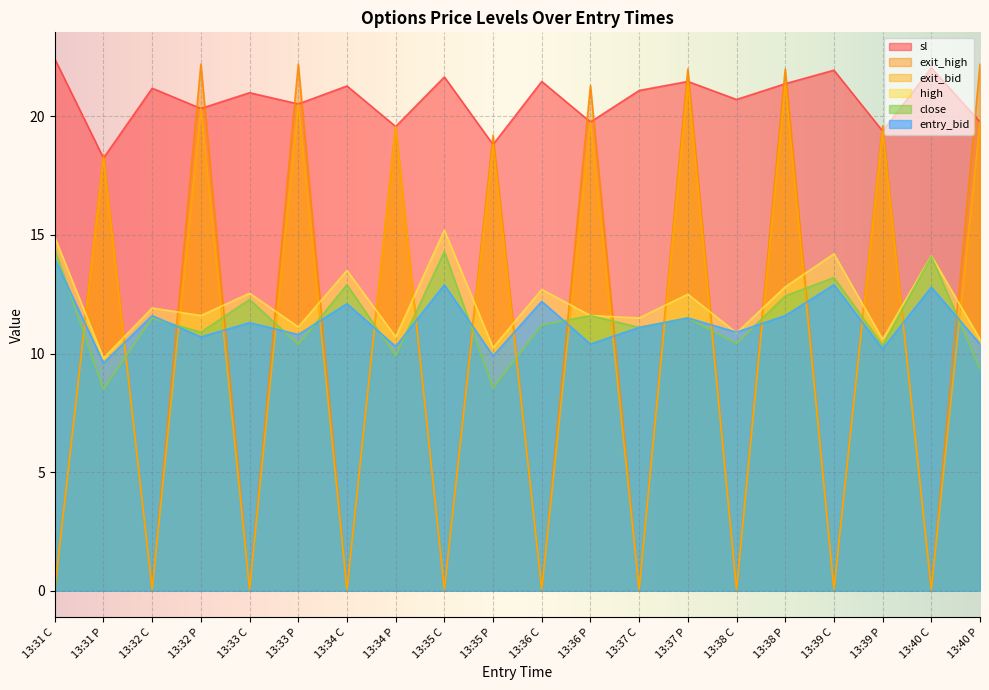

Which series has the largest total across all categories?

sl